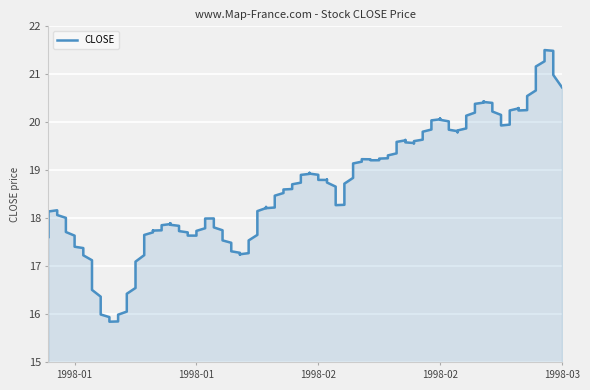

Approximately how many times larger is the value at 1998-02-19 compared to 1998-02-05?

1.1